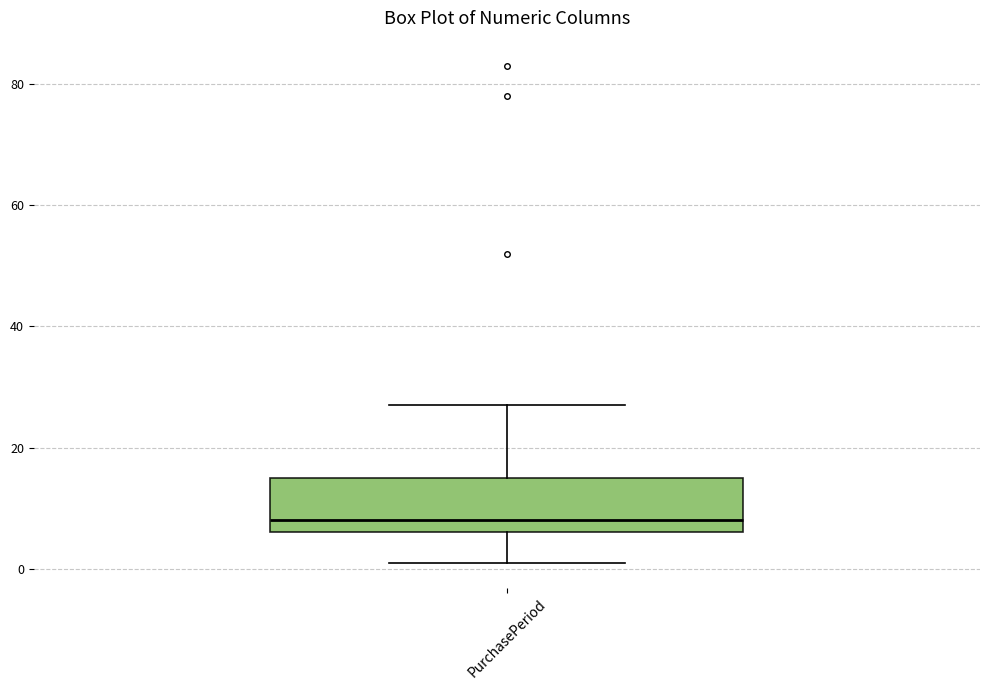

Where is the lower edge of the box for PurchasePeriod on the y-axis? The values are not printed on the chart, so give them approximately, as read against the axis.

6